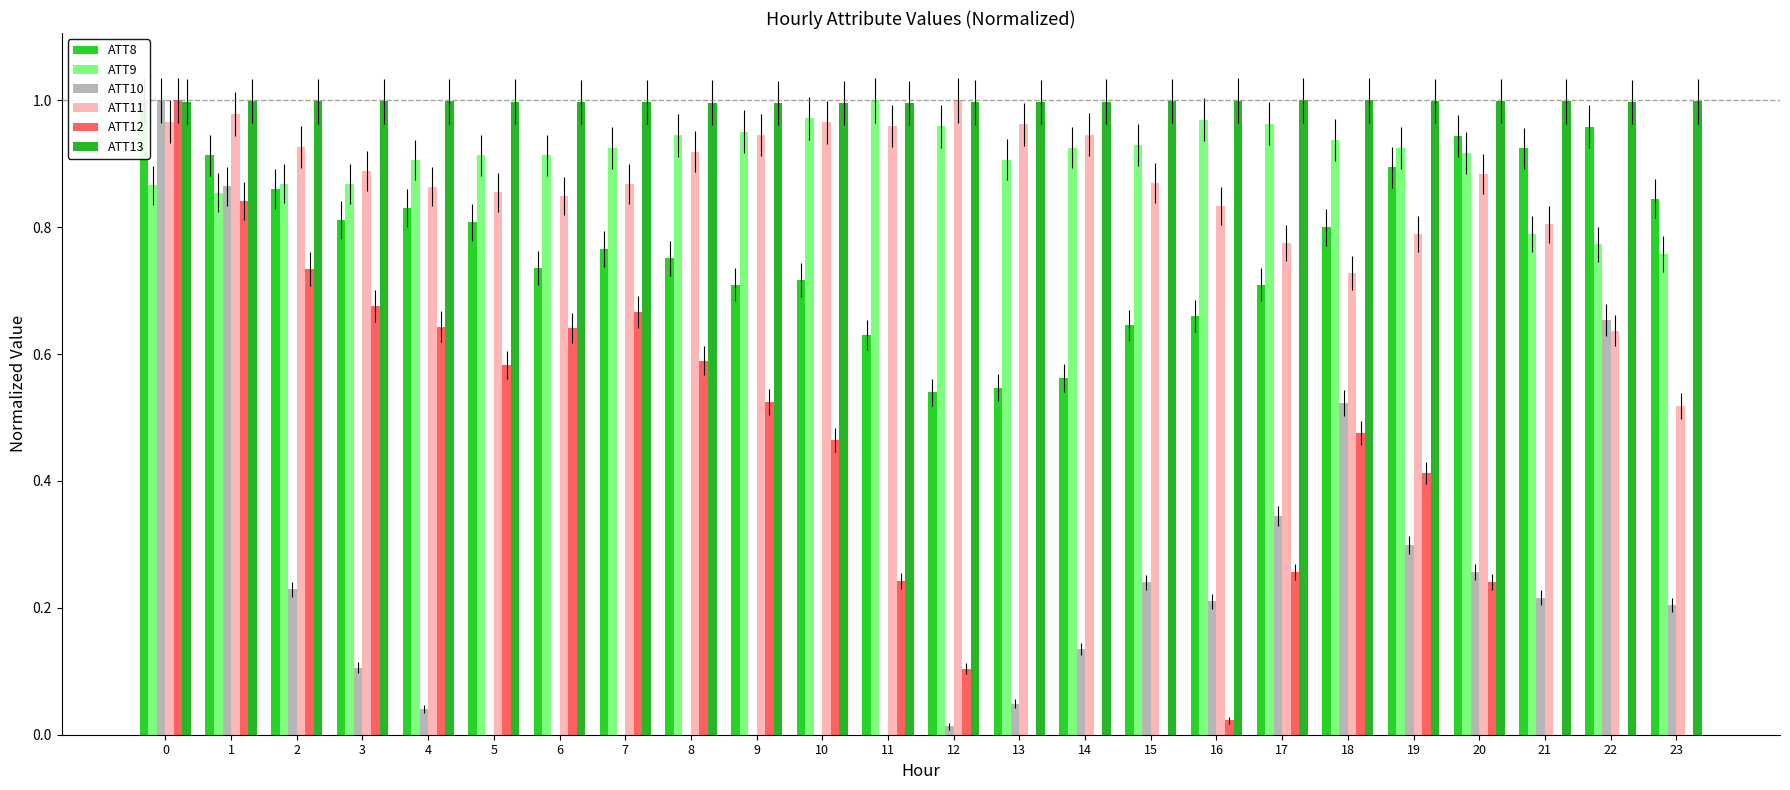

The value of ATT9 at 23 is 0.2. True or false?

False